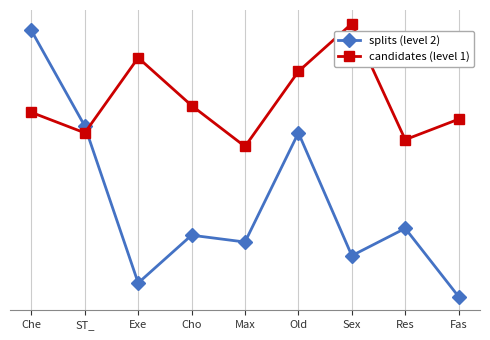

At which category does the chart reach its peak across all series?

Sex